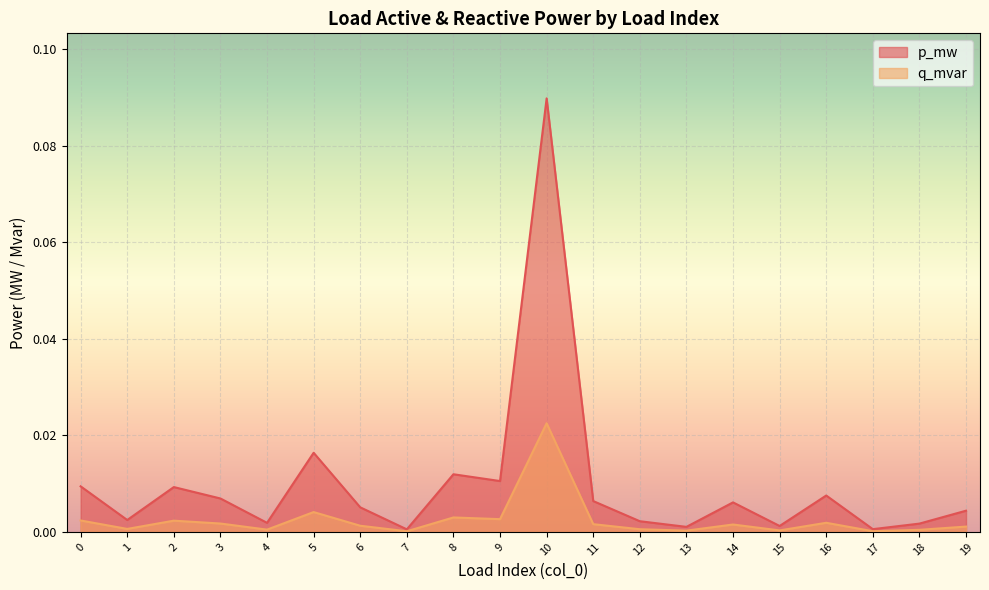

Is it true that p_mw equals 0.1 at 10?

True